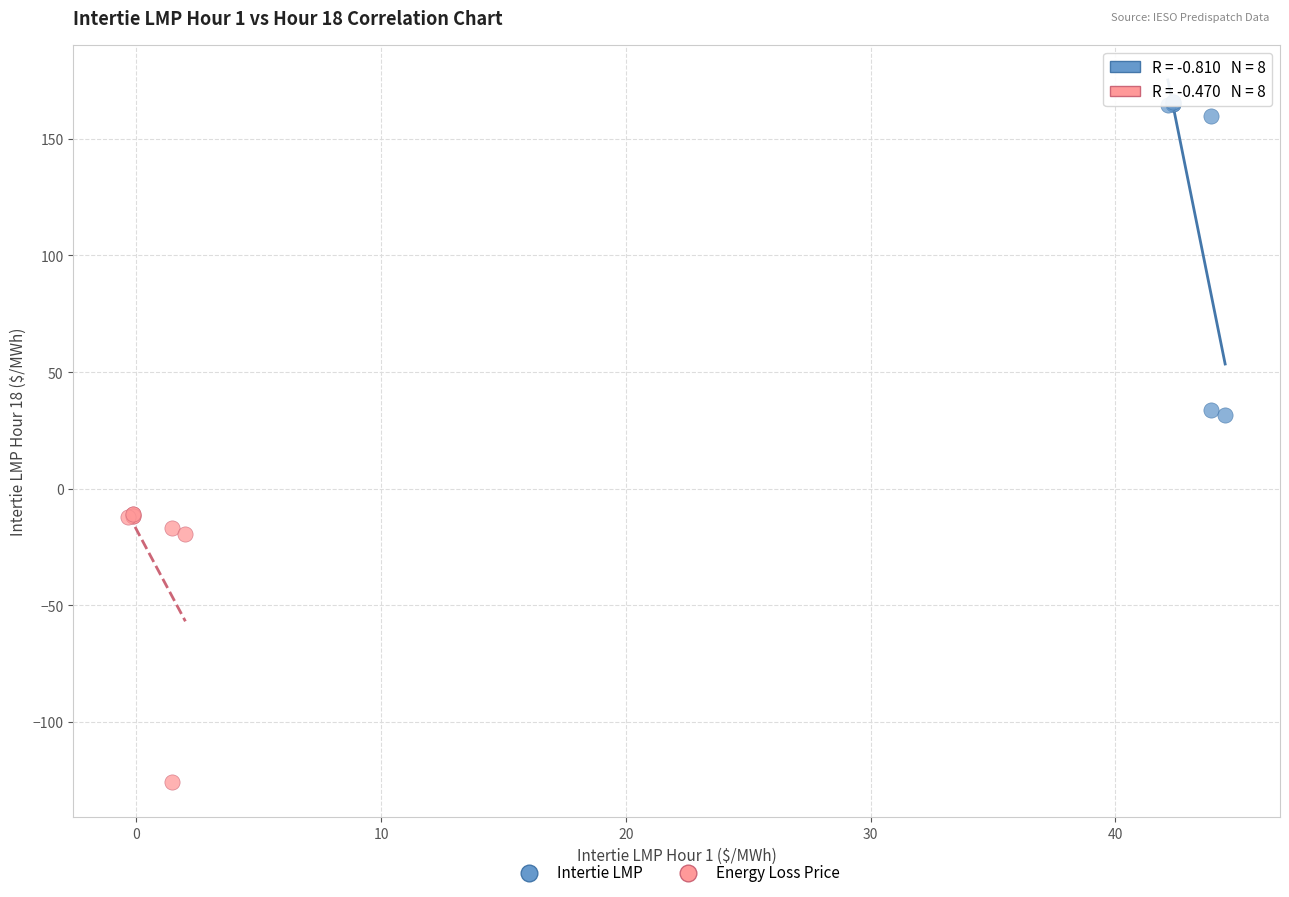

Which series reaches the maximum Y coordinate?

Intertie LMP